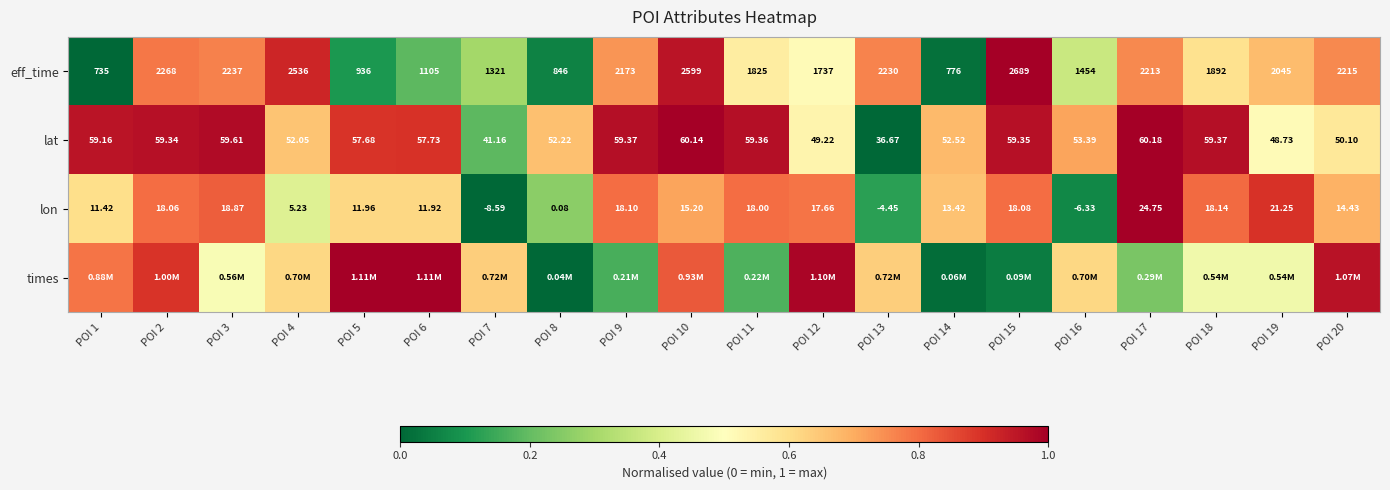

At how many categories does at least one series exceed 0?

20